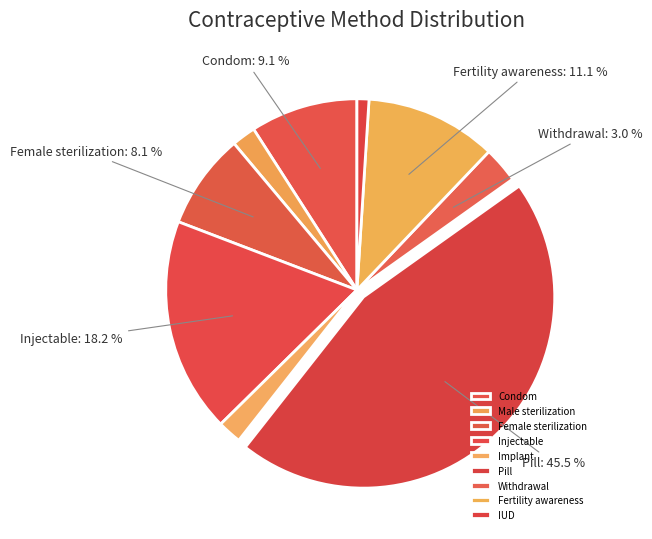

Is Female sterilization the majority of the pie?

No